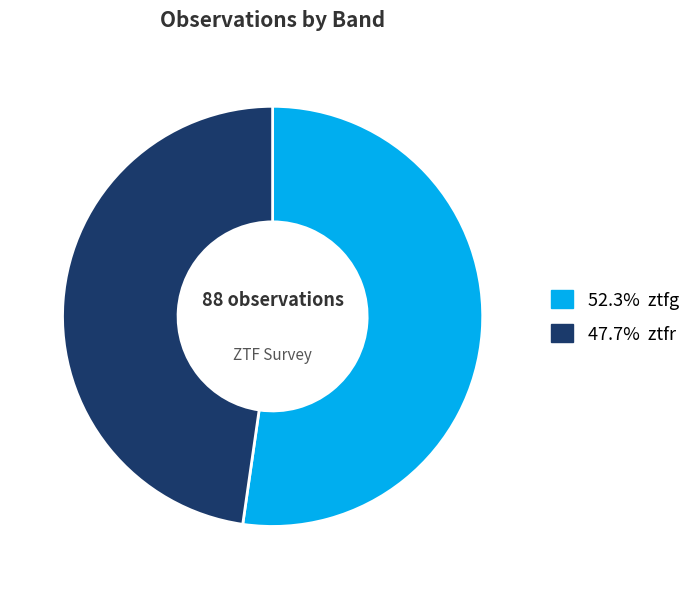

Approximately how many times larger is the value at 47.7% ztfr compared to 52.3% ztfg?

0.9